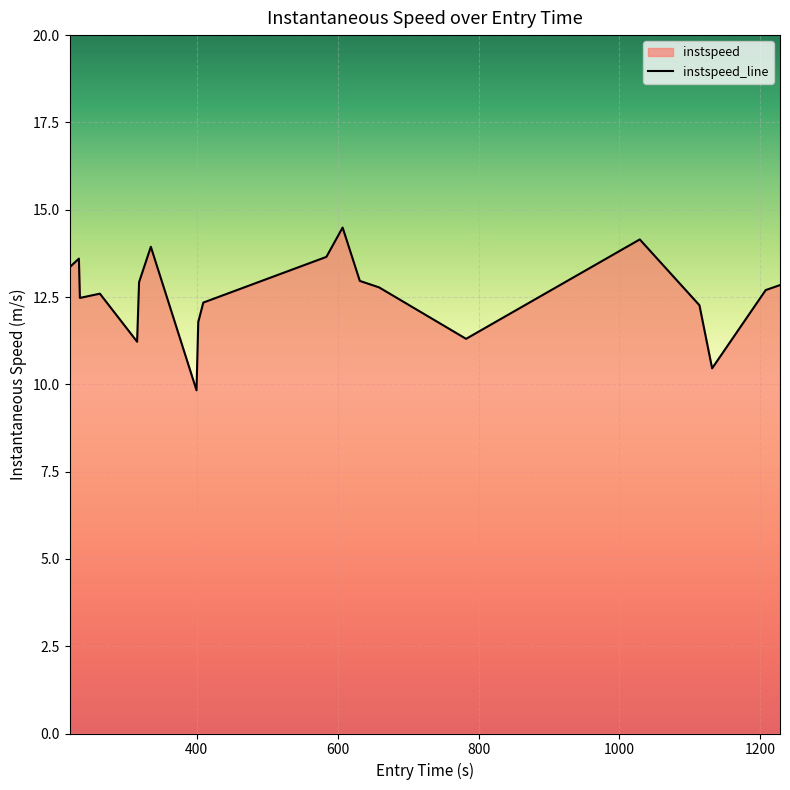

What is the smallest value displayed?

9.8